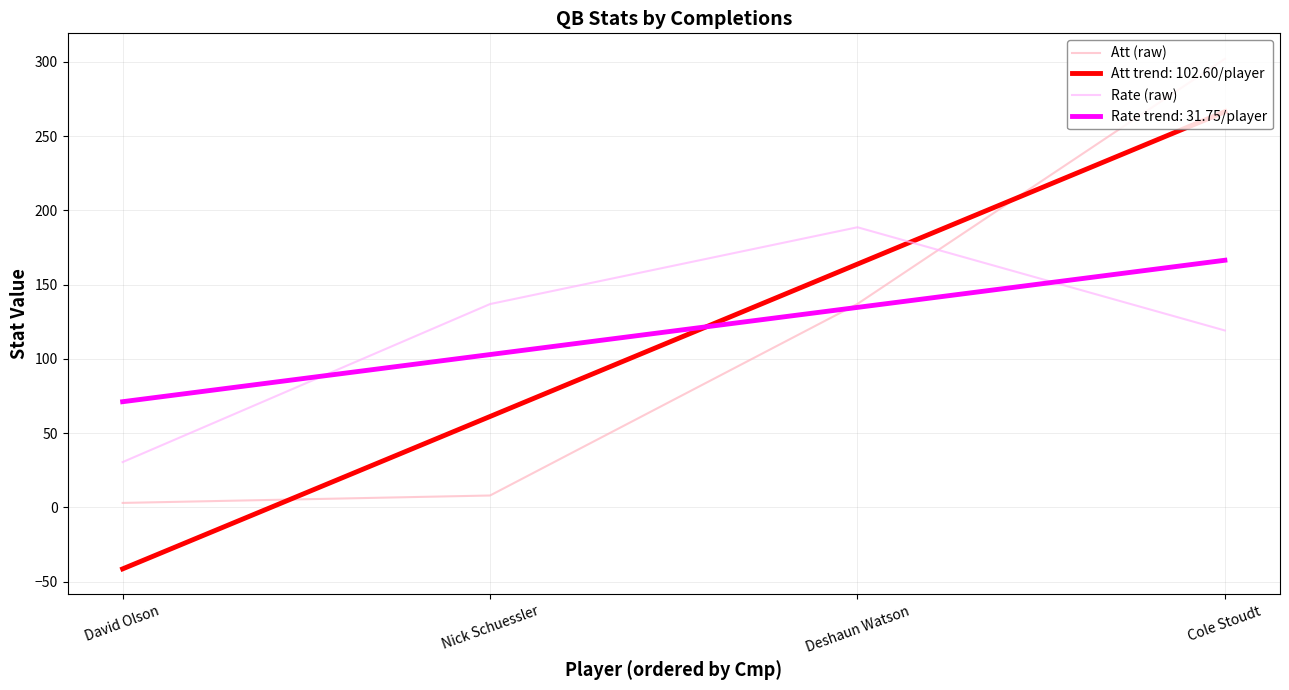

Which label corresponds to the largest value in the chart?

Cole Stoudt